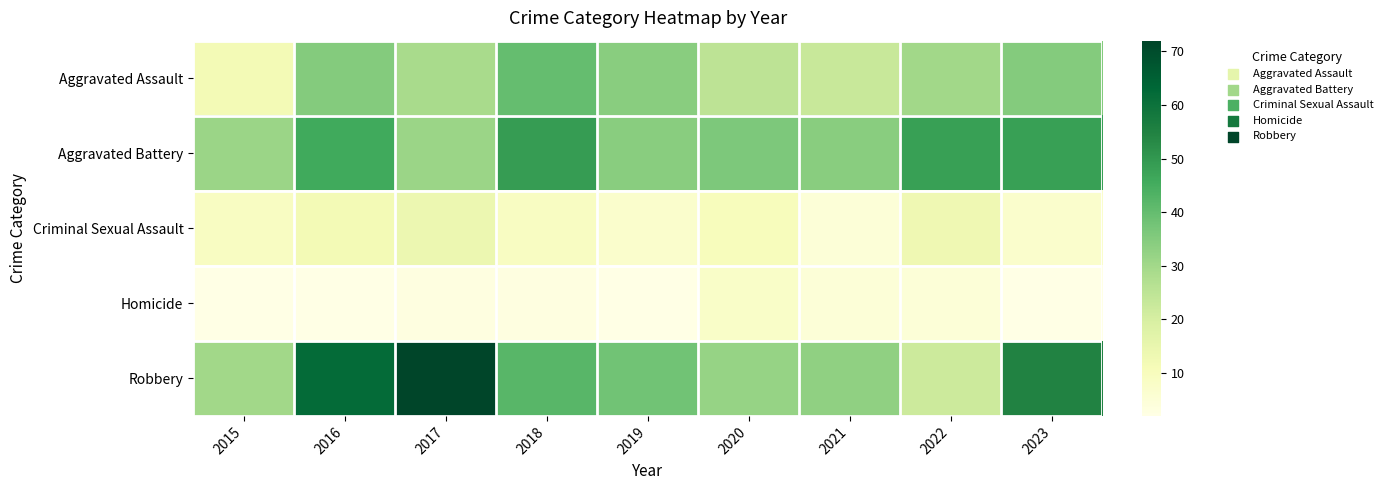

Between 2017 and 2018, which series saw the biggest shift?

Robbery